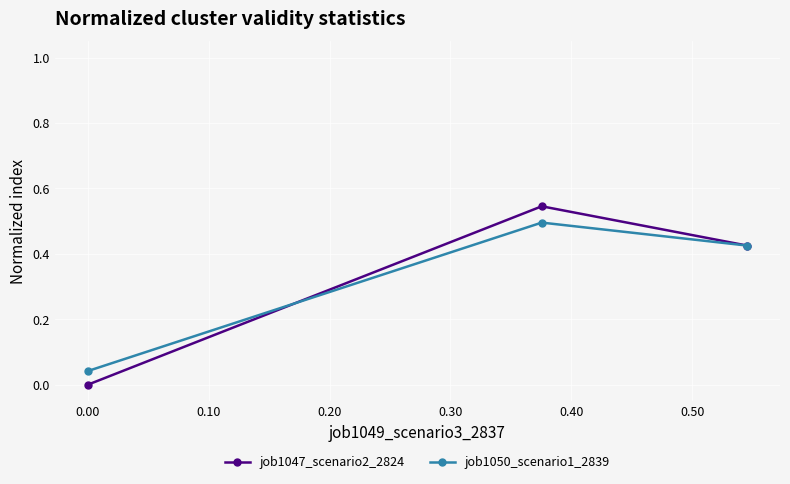

Which series has the largest range (max minus min)?

job1047_scenario2_2824